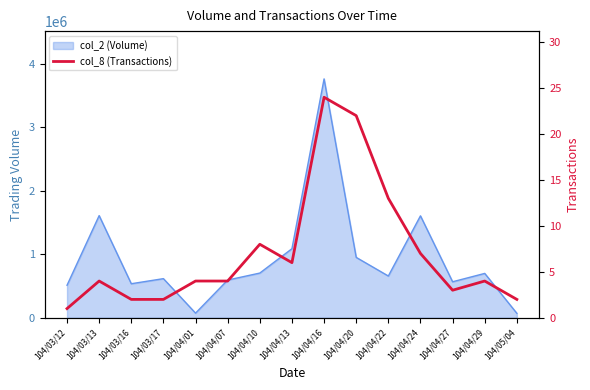

What is the ratio of the value at 104/03/16 to the value at 104/03/12?

2.0